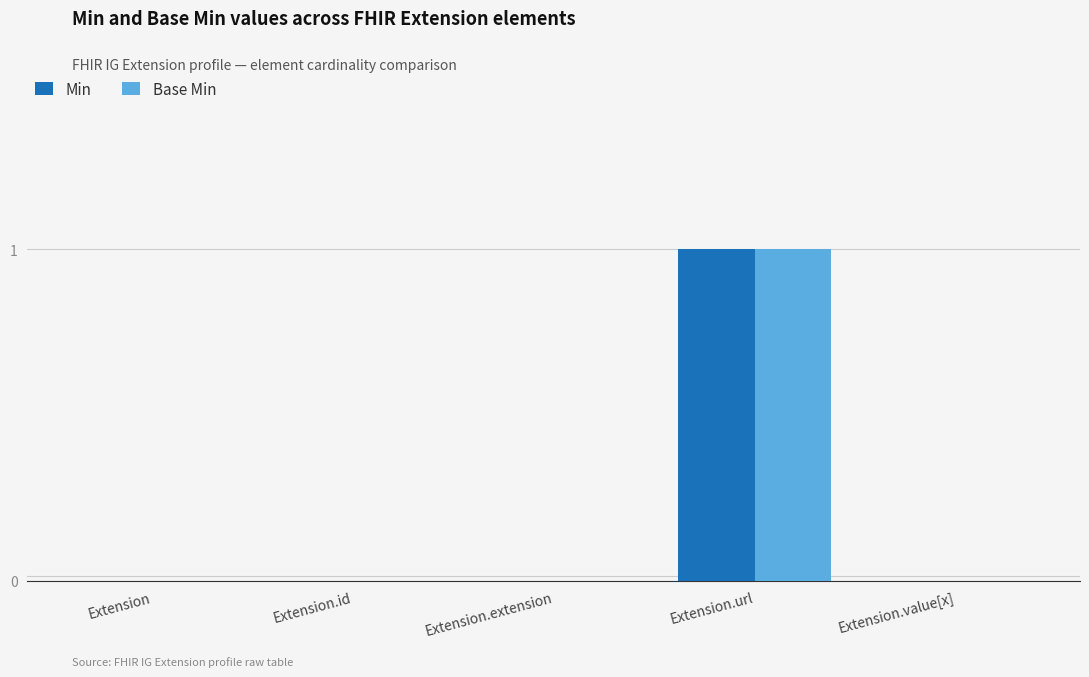

At which category is the sum across all series the highest?

Extension.url